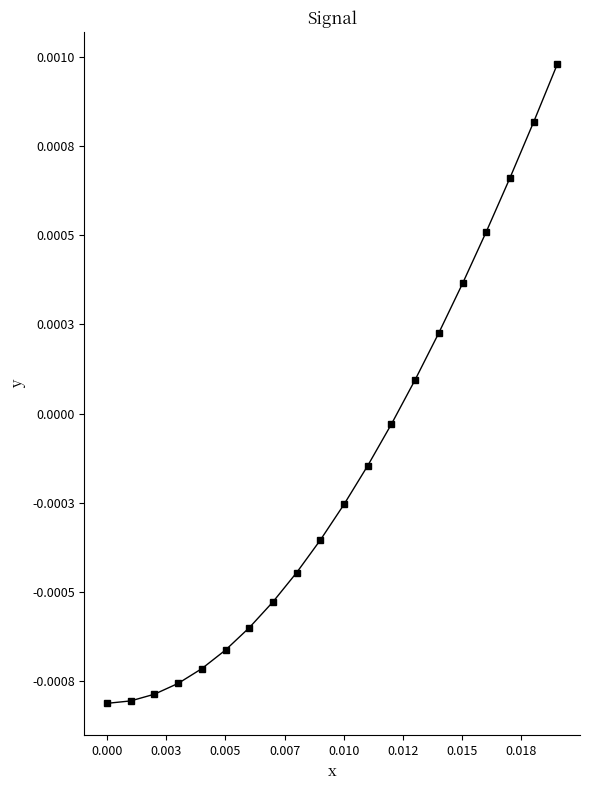

Is this an area chart (filled region under the line)?

No